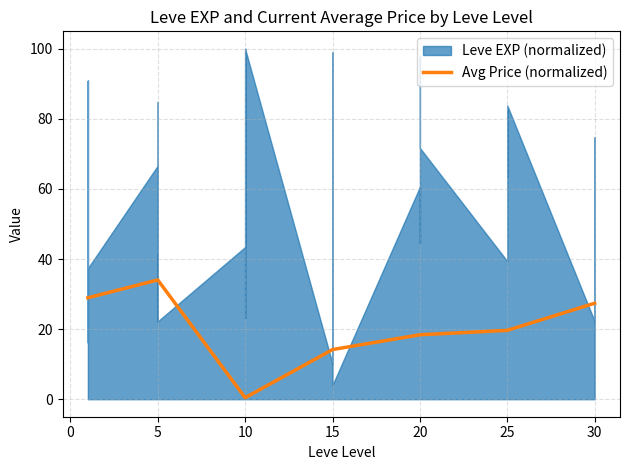

What is the sum of all values?

143.0